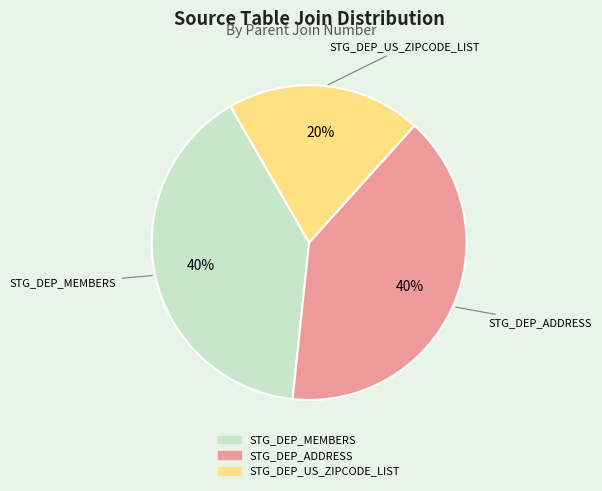

True or false: STG_DEP_ADDRESS accounts for 40% of the total.

True